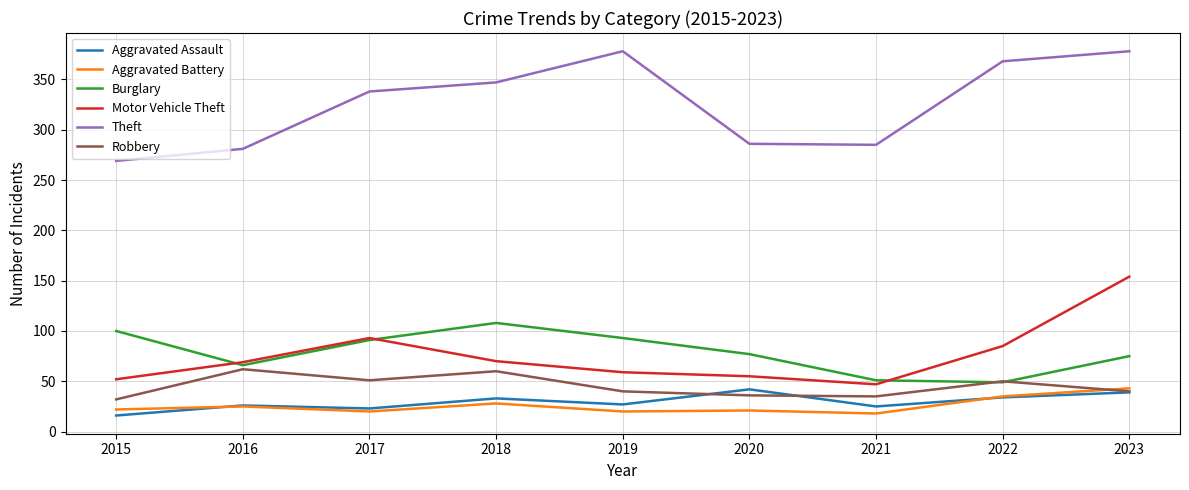

What is the sum of all Burglary values?

710